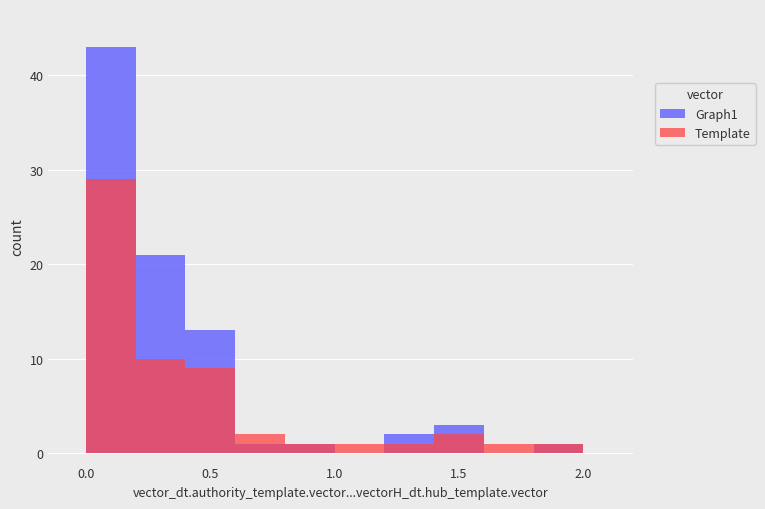

The Template series shows 2 at 1.5. True or false?

True